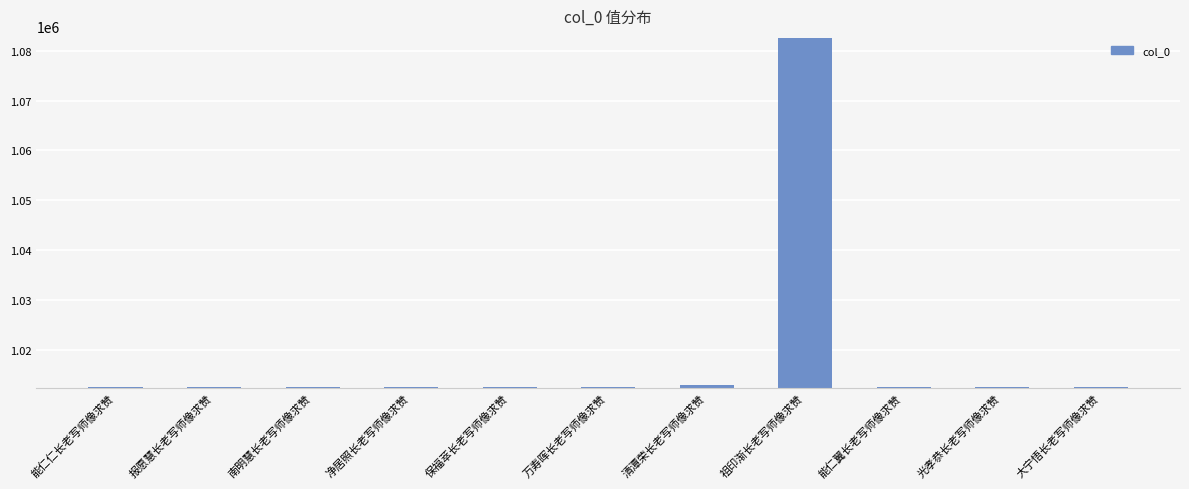

What is the label of the 4th bar from the right?

祖印渐长老写师像求赞